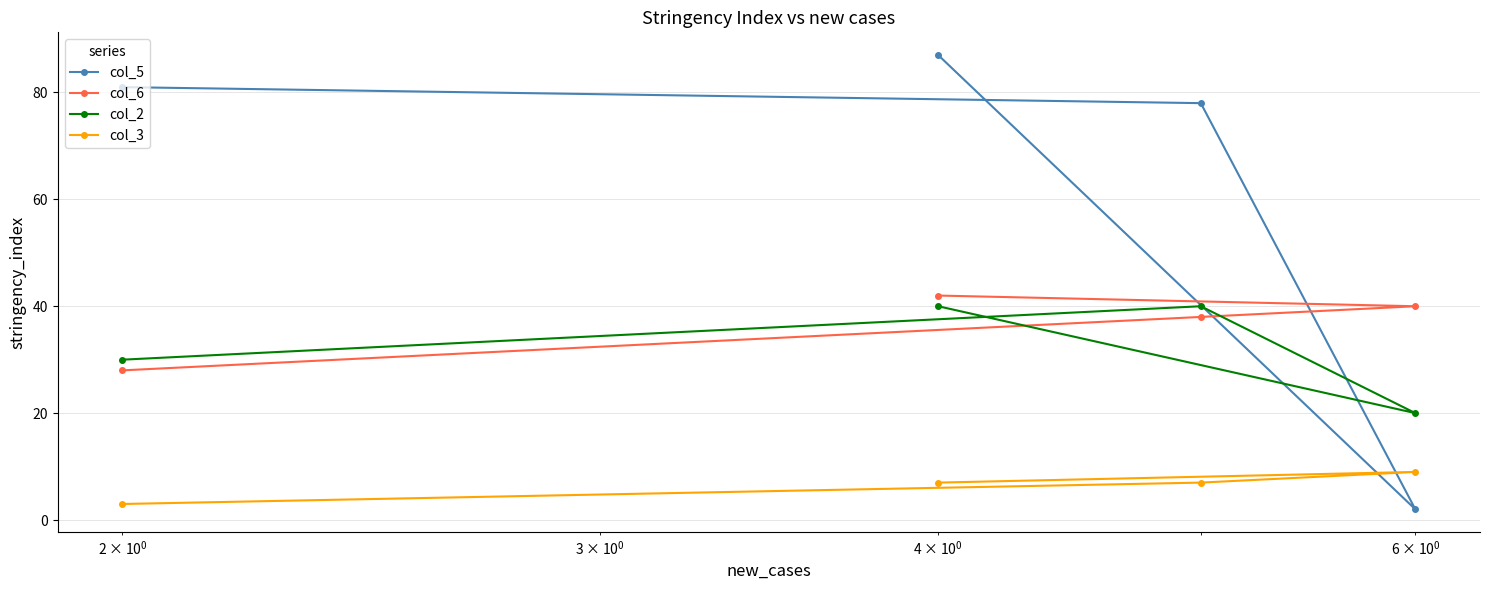

What is the difference between the maximum and minimum values in the col_2 series?

20